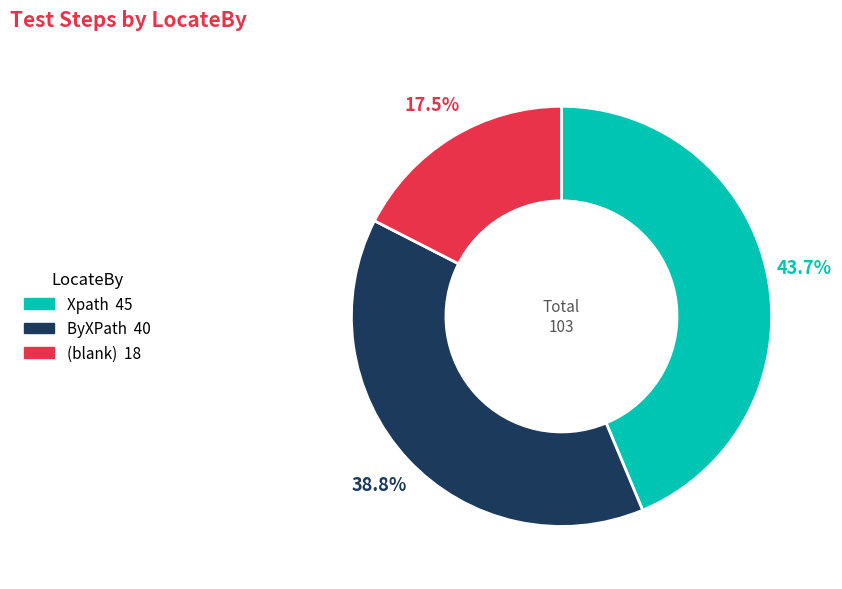

Does any single category account for the majority?

No